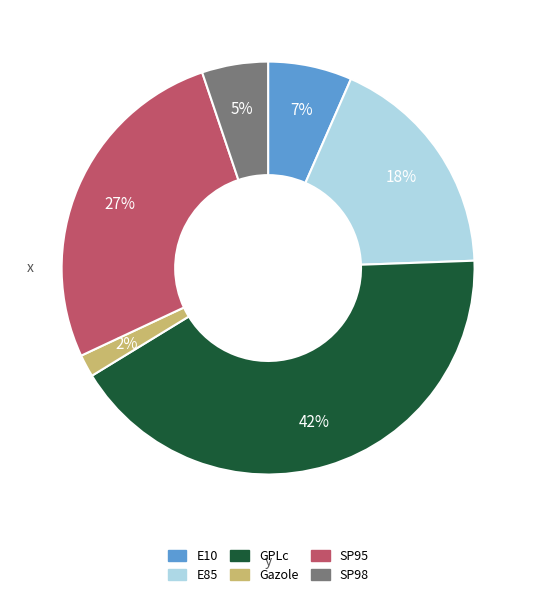

Which slice is the largest?

GPLc